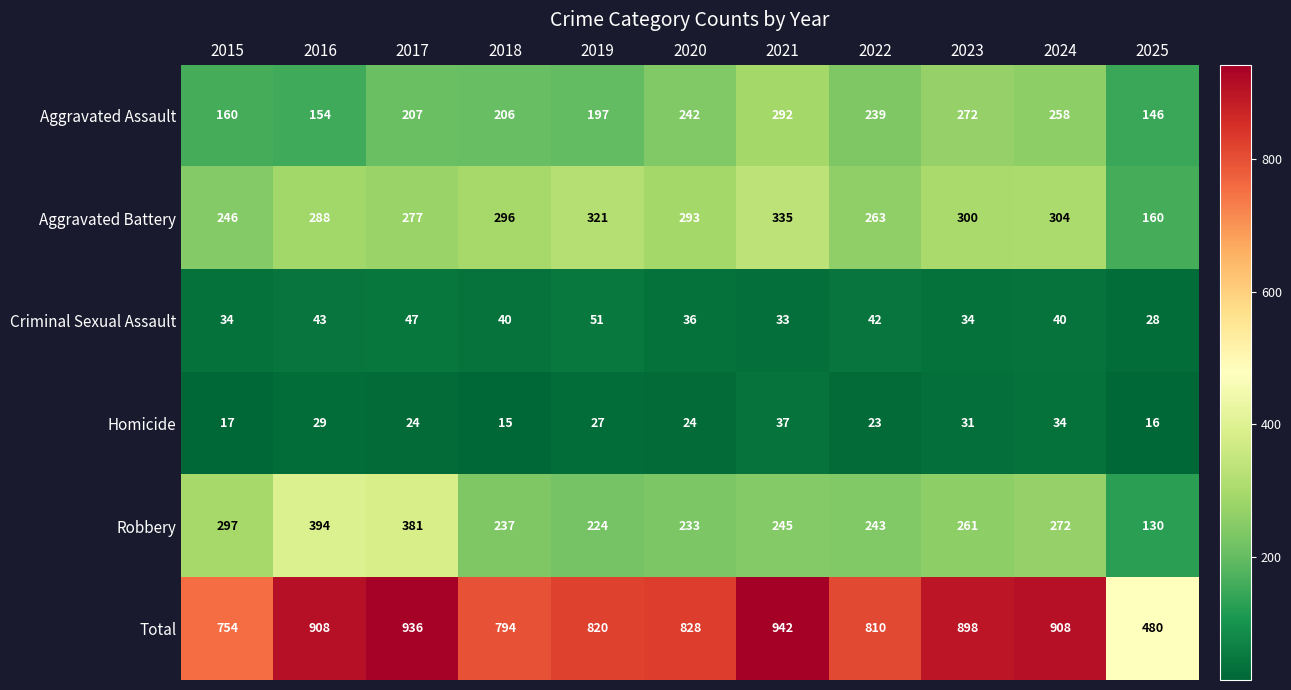

The value of Aggravated Battery at 2019 is 495. True or false?

False